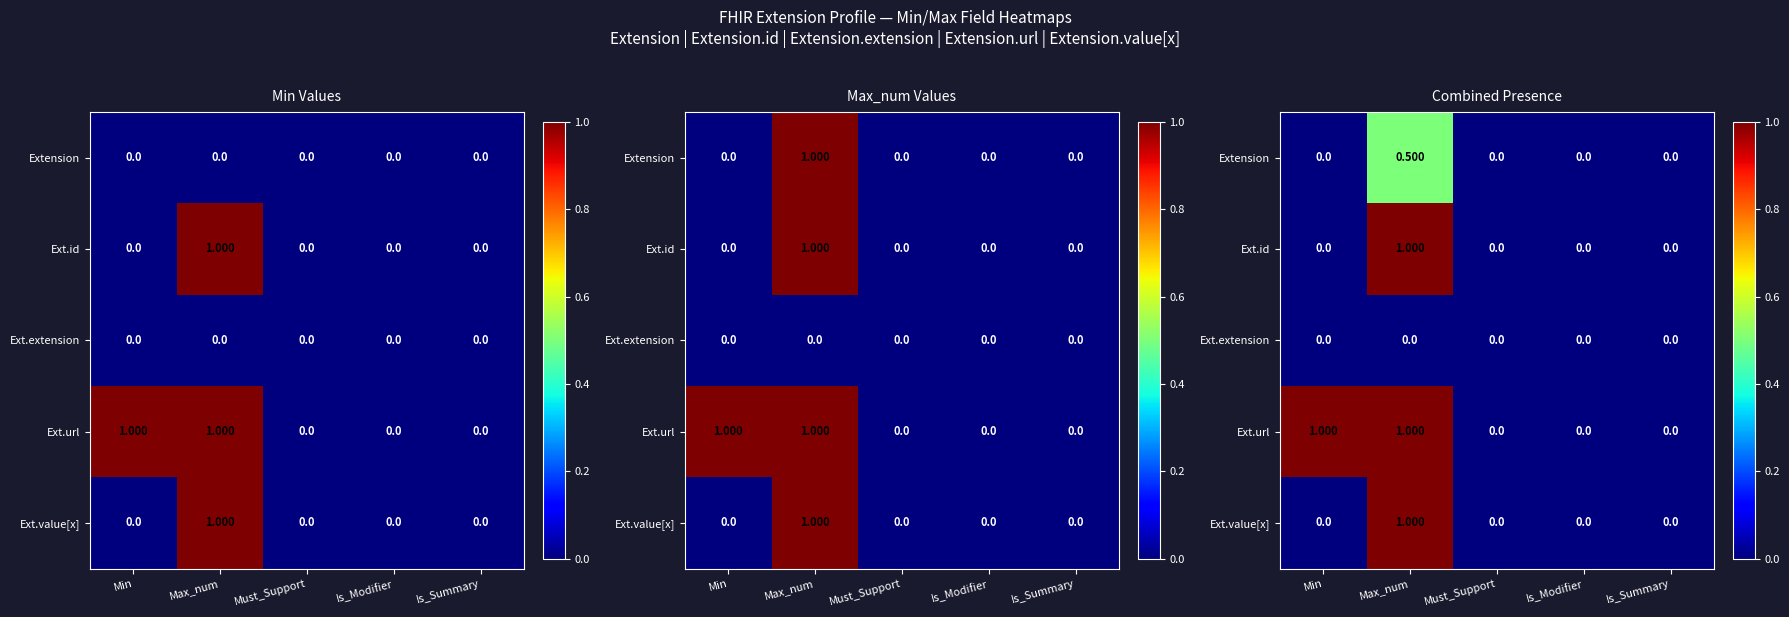

Rank the series at Max_num from lowest to highest value.

Ext.extension, Extension, Ext.id, Ext.url, Ext.value[x]